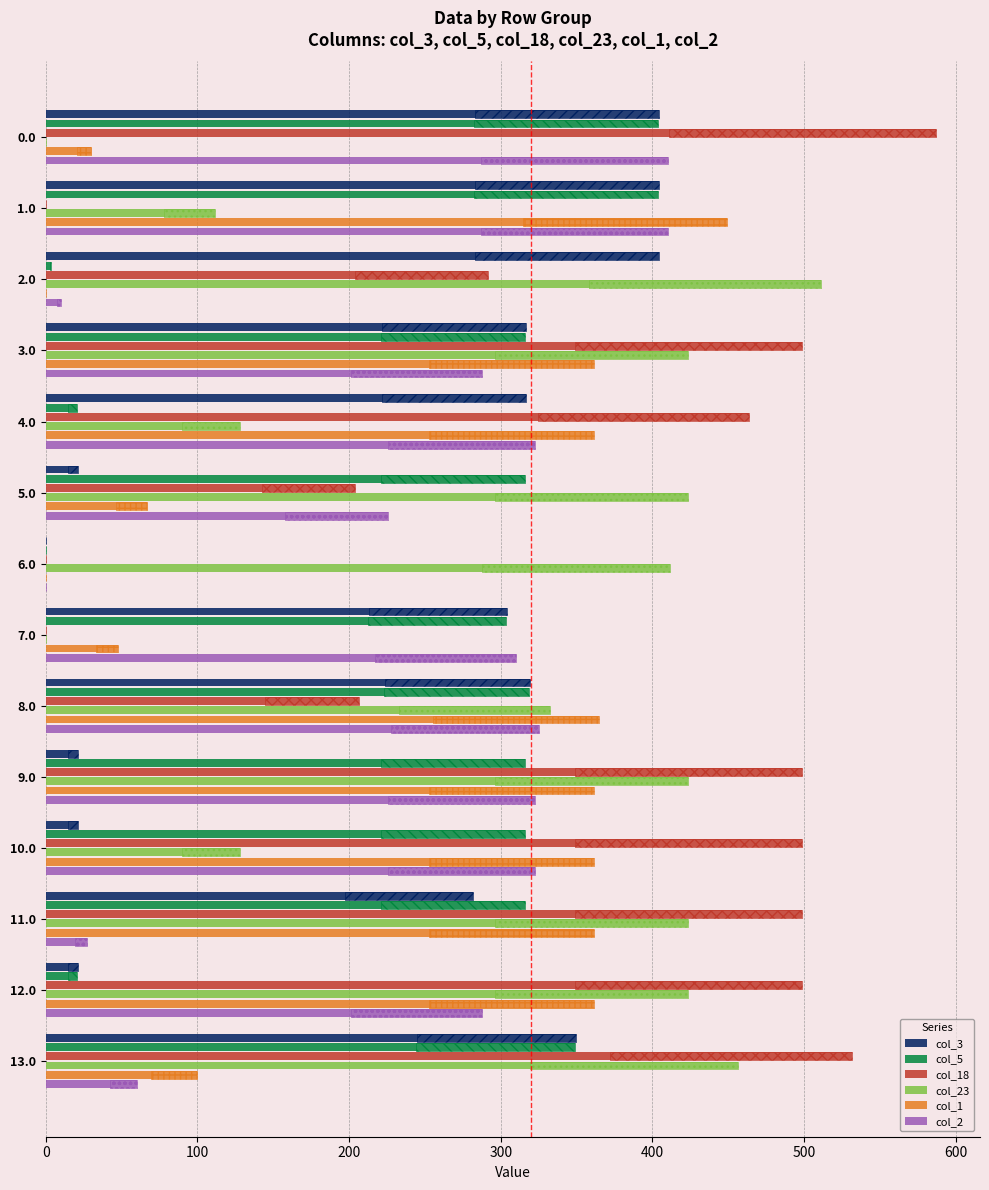

What is the difference between the maximum and minimum values in the col_1 series?

449.5